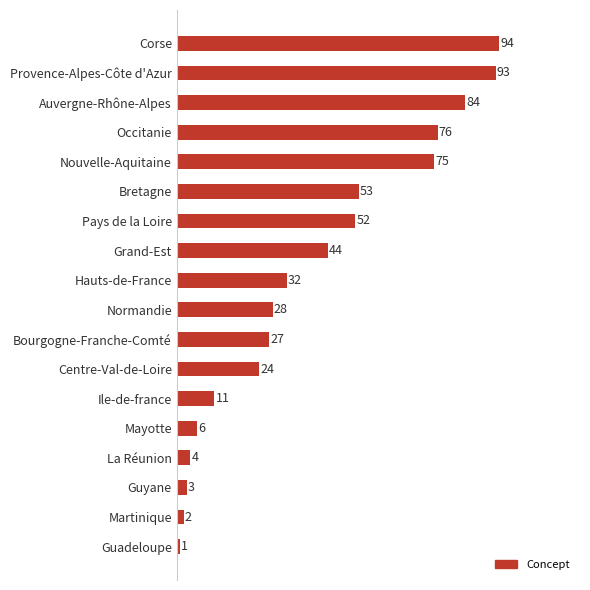

Approximately how many times larger is the value at Provence-Alpes-Côte d'Azur compared to Bretagne?

1.8